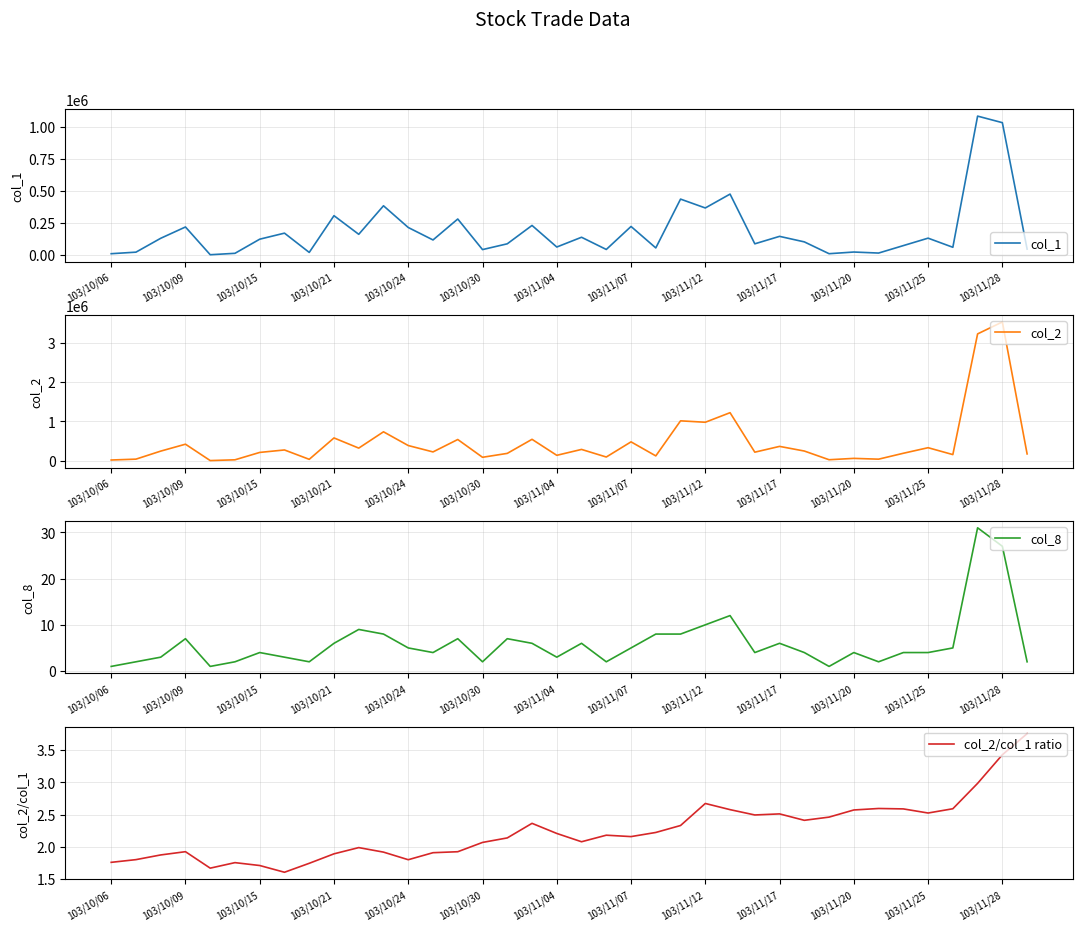

Rank the series by their maximum value, from lowest to highest.

col_2/col_1 ratio, col_8, col_1, col_2